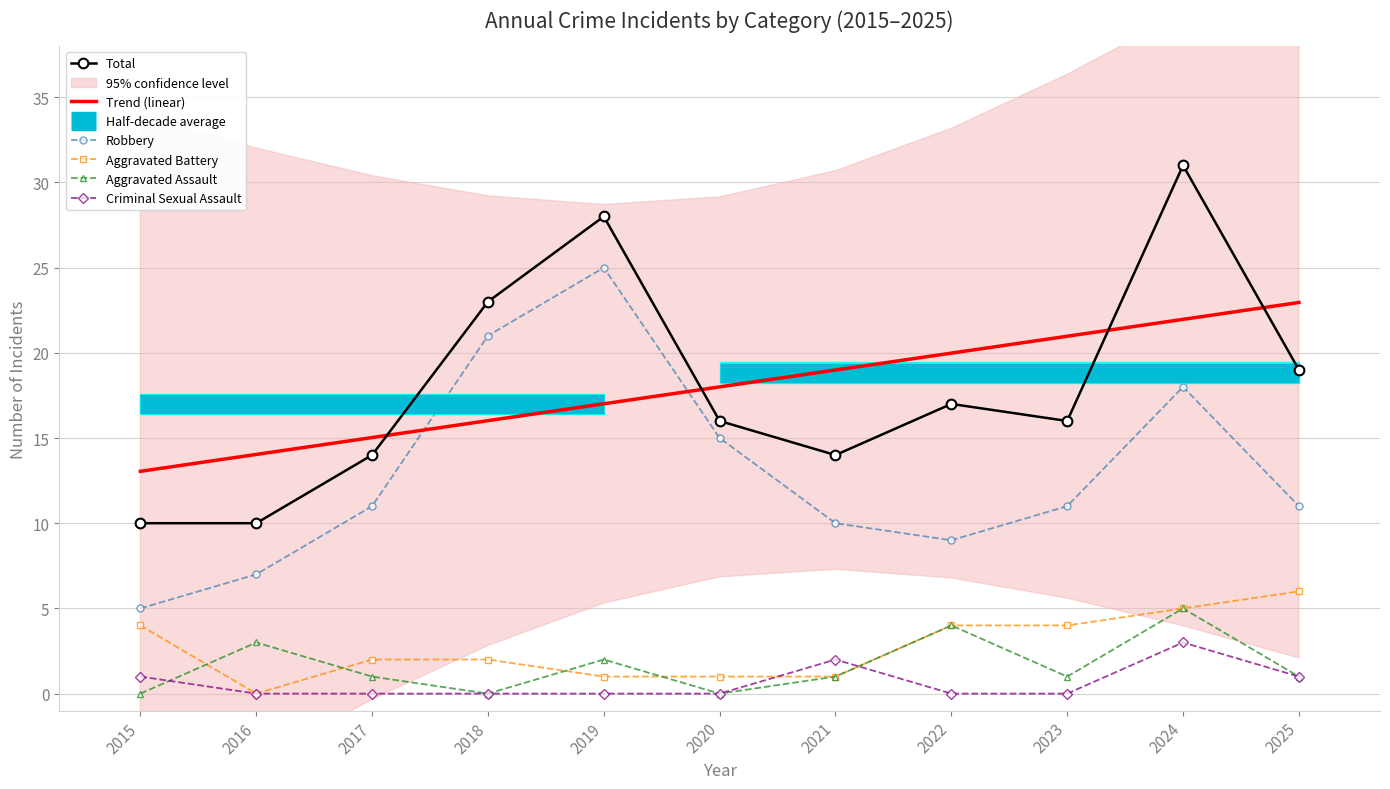

True or false: Aggravated Assault has a value of 3 at 2024.

False